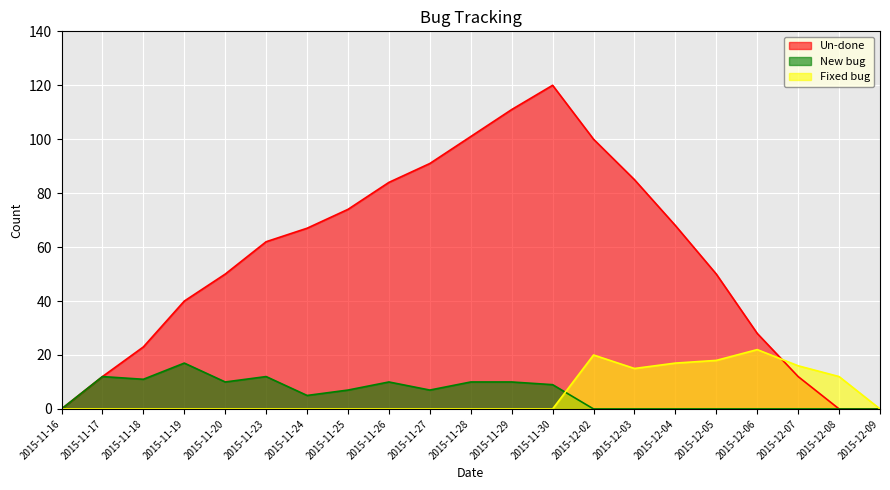

Rank the series by their maximum value, from highest to lowest.

Un-done, Fixed bug, New bug